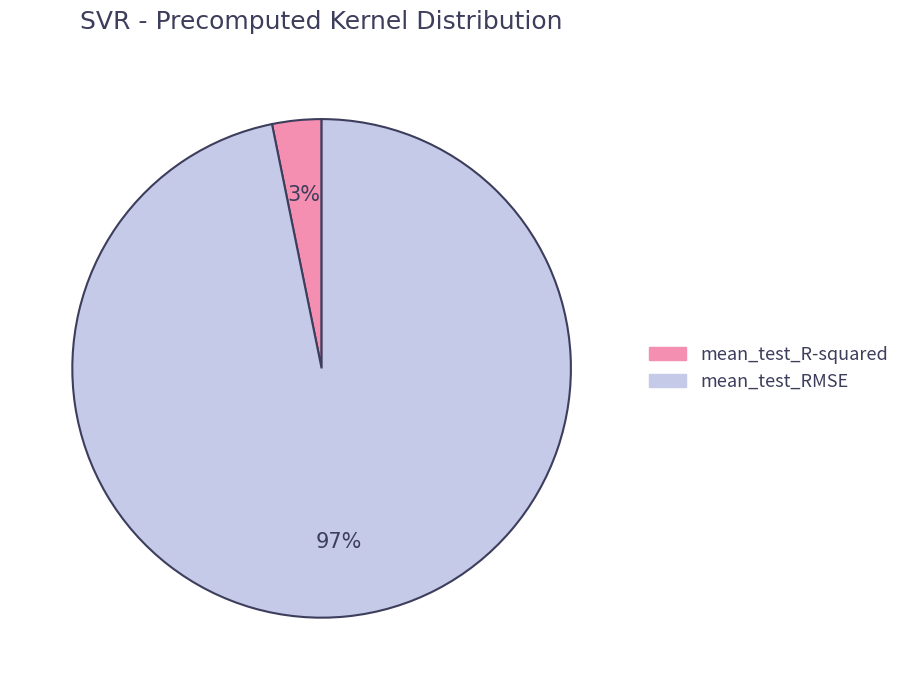

Is it true that mean_test_R-squared is 16% of the pie?

False